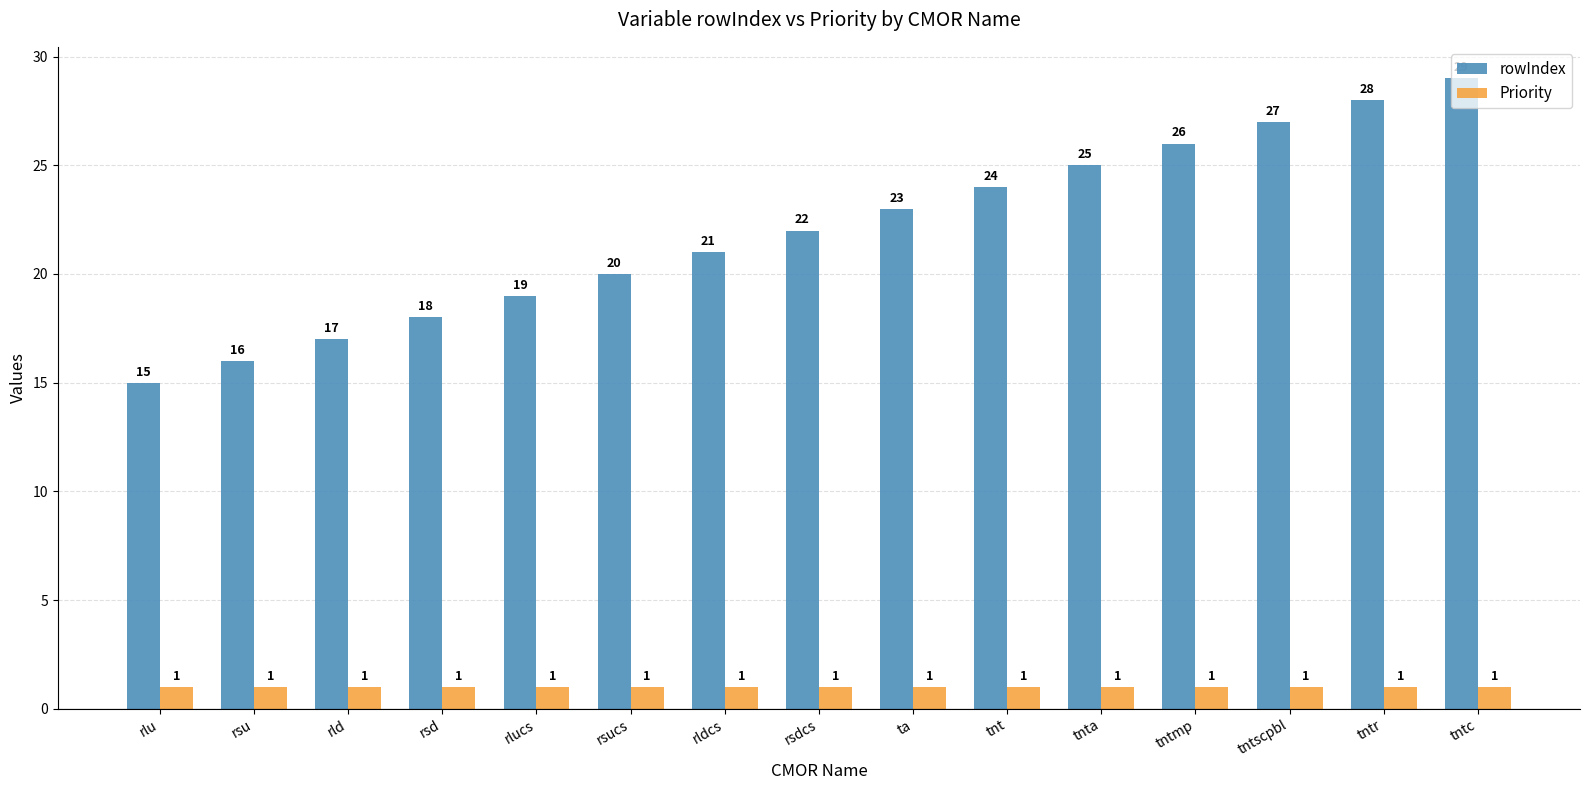

Which series has the largest range (max minus min)?

rowIndex